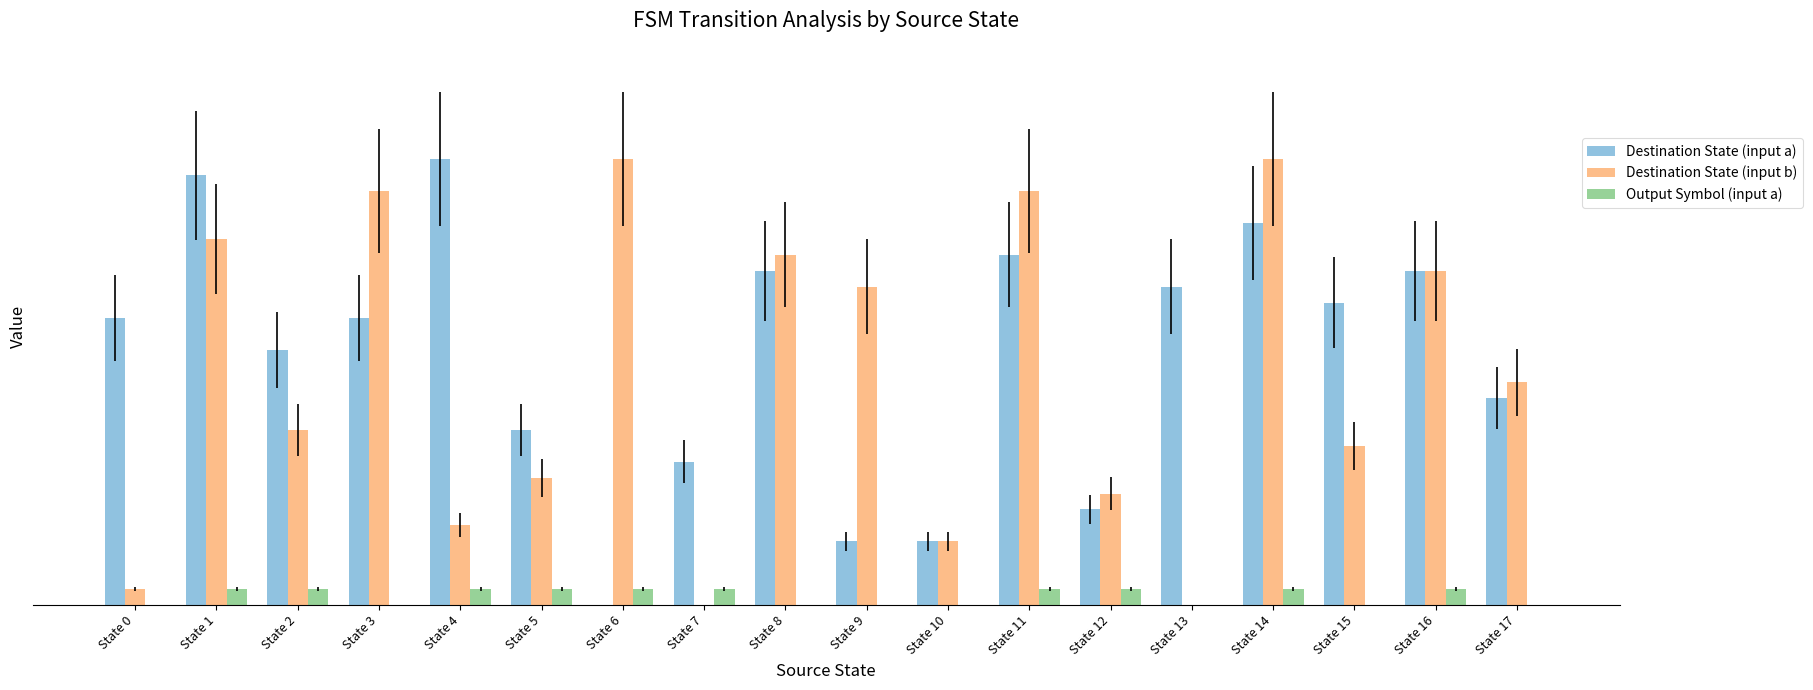

At which label does Destination State (input a) reach its peak?

State 4